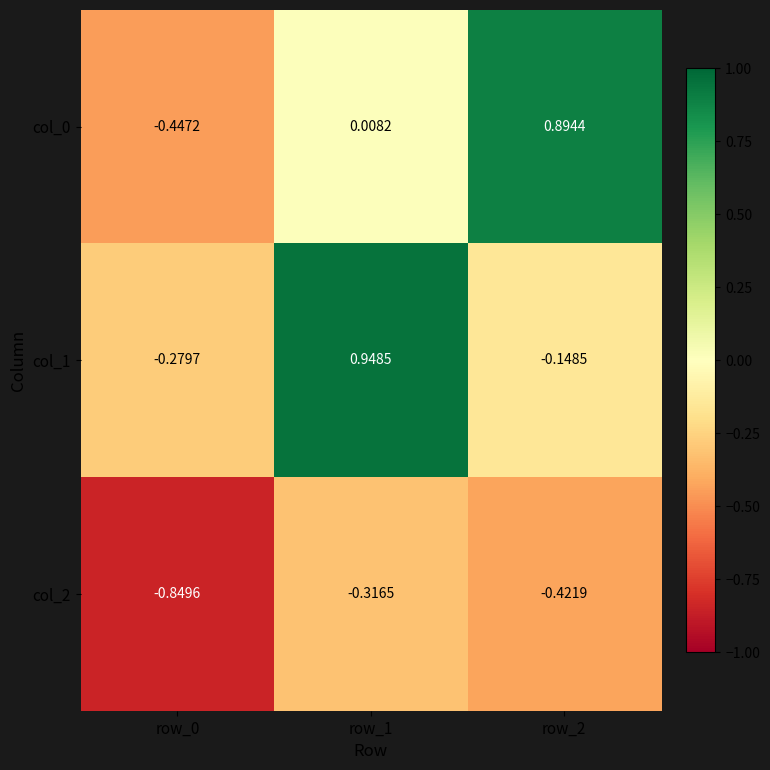

Is the value of col_2 at row_1 greater than the value of col_0 at row_0?

Yes